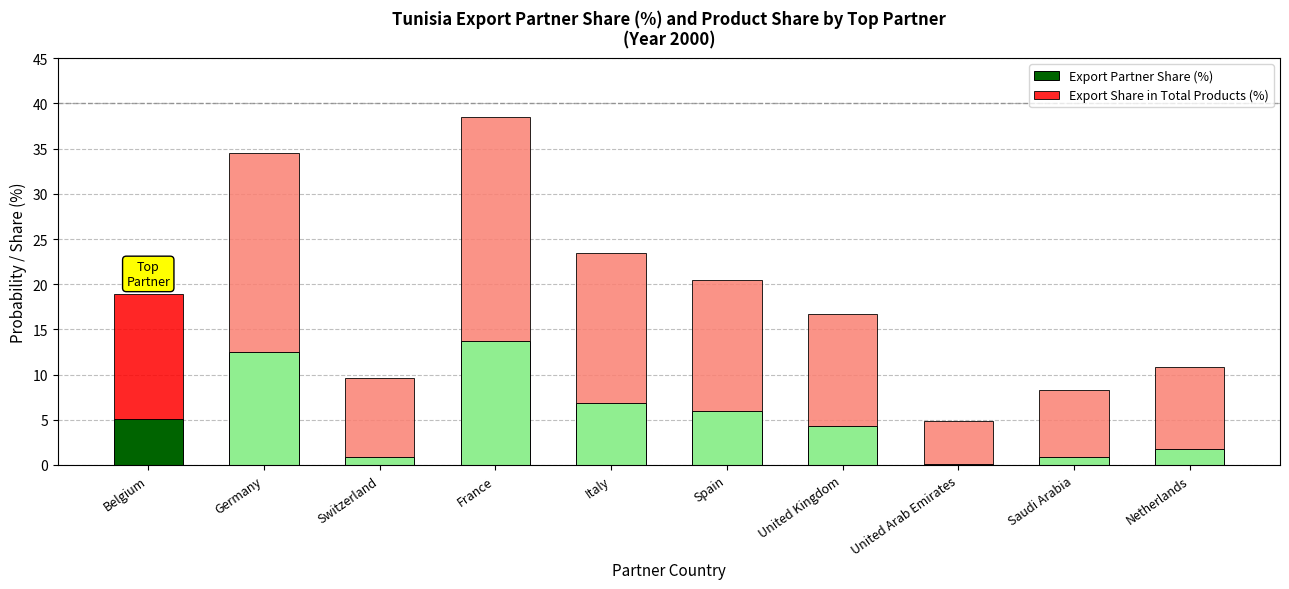

The Export Partner Share (%) series shows 18.7 at Germany. True or false?

False